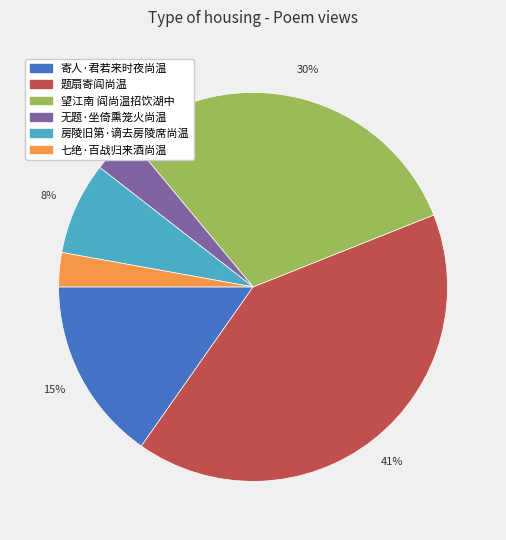

To the nearest percent, what is the difference between the largest and smallest slice percentages?

38%